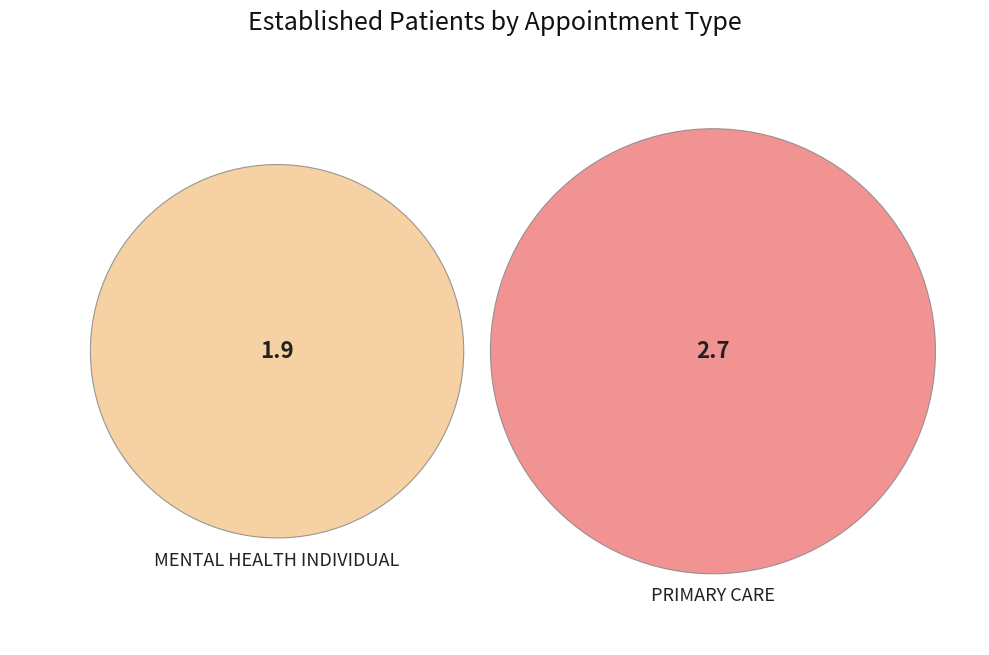

The MENTAL HEALTH INDIVIDUAL slice represents 55% of the pie. True or false?

False